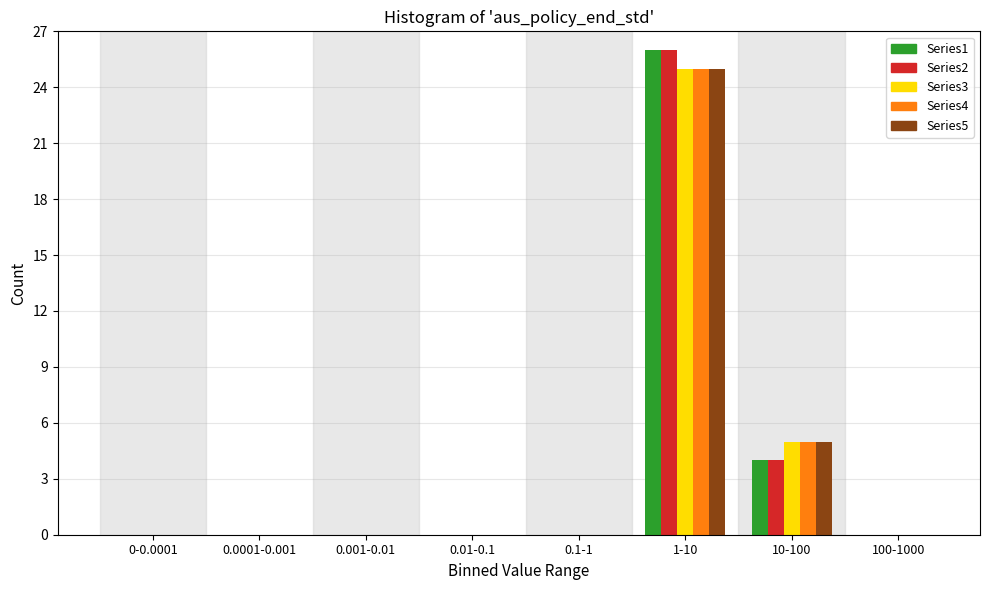

The value of Series4 at 0.001-0.01 is 0. True or false?

True